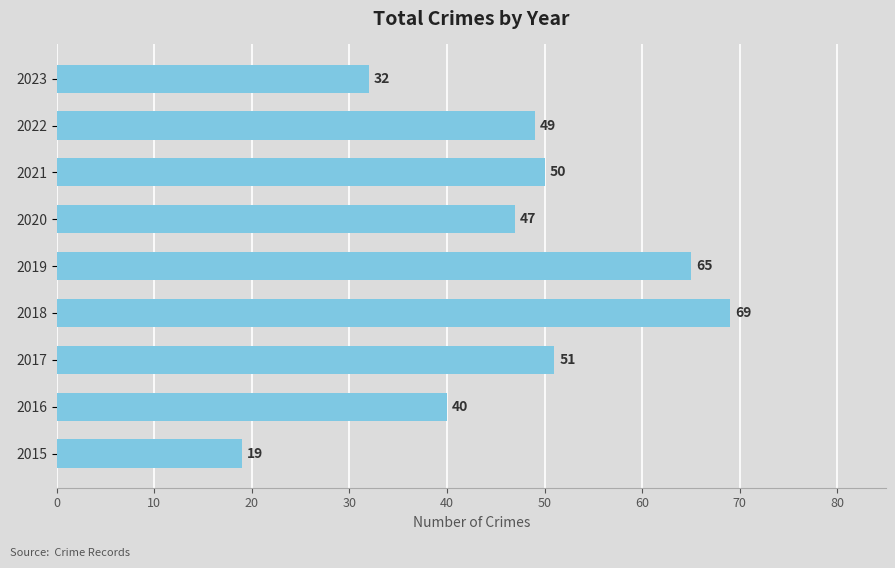

List the labels in order of value, smallest first.

2015, 2023, 2016, 2020, 2022, 2021, 2017, 2019, 2018